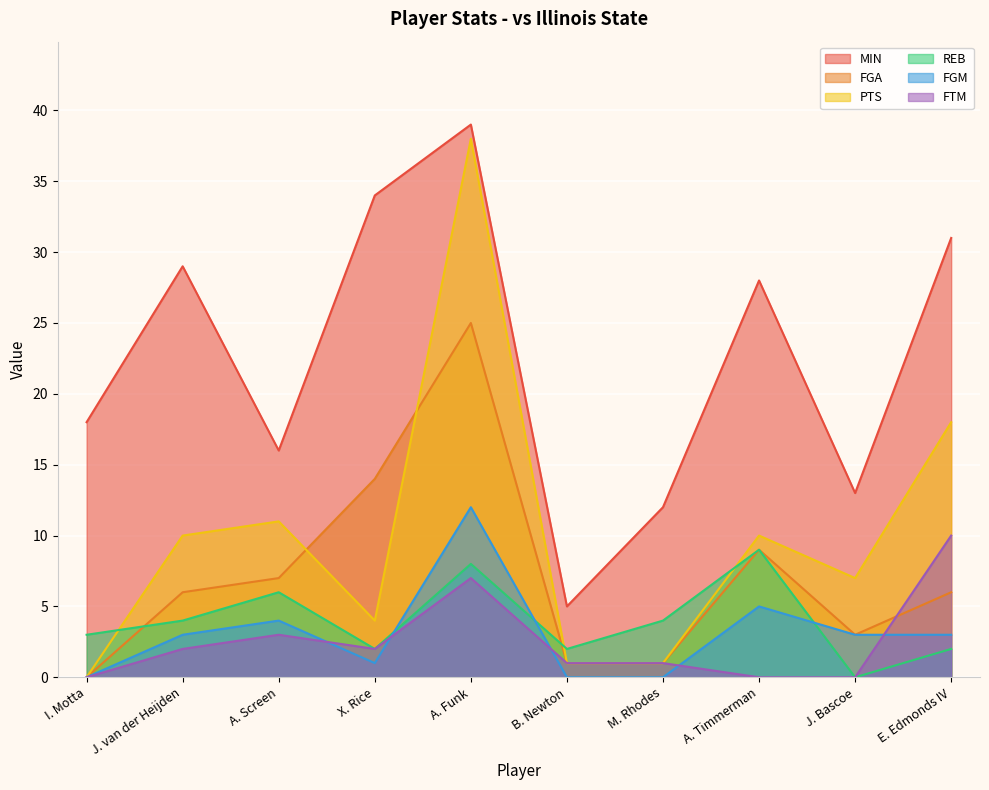

What position from the right is I. Motta?

10